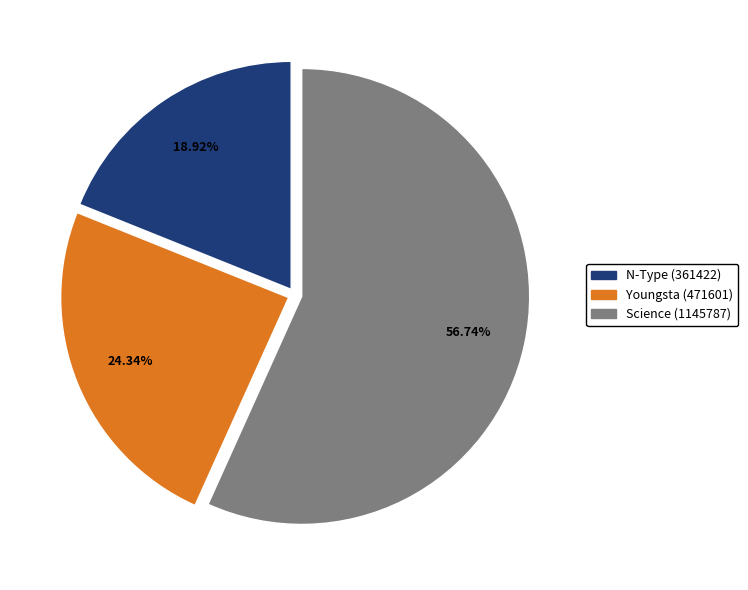

Is there a majority slice in this chart?

Yes